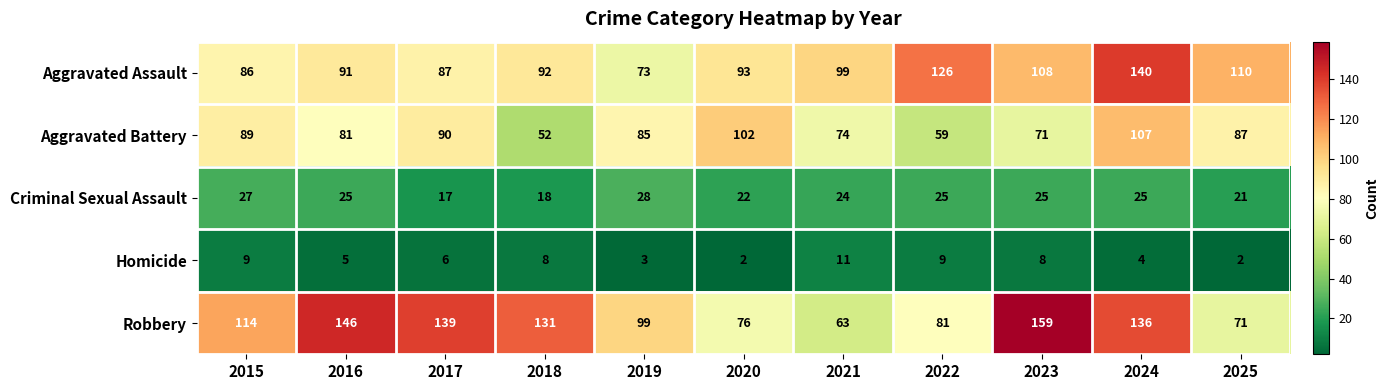

What is the sum of all Criminal Sexual Assault values?

257